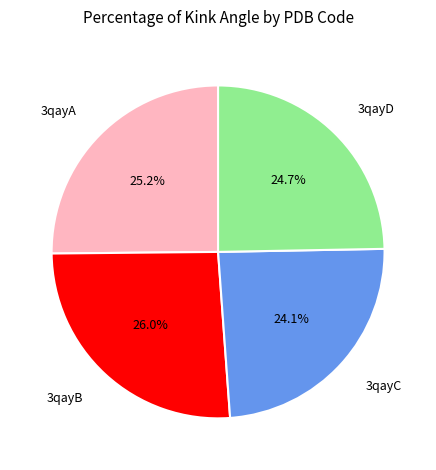

Is there any slice that represents more than half of the pie?

No